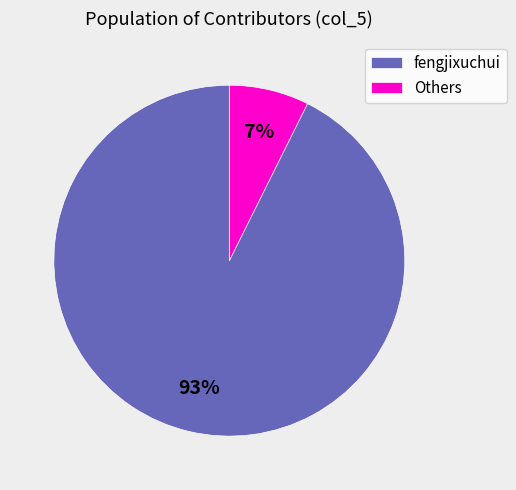

Which category has the smallest portion of the pie?

Others